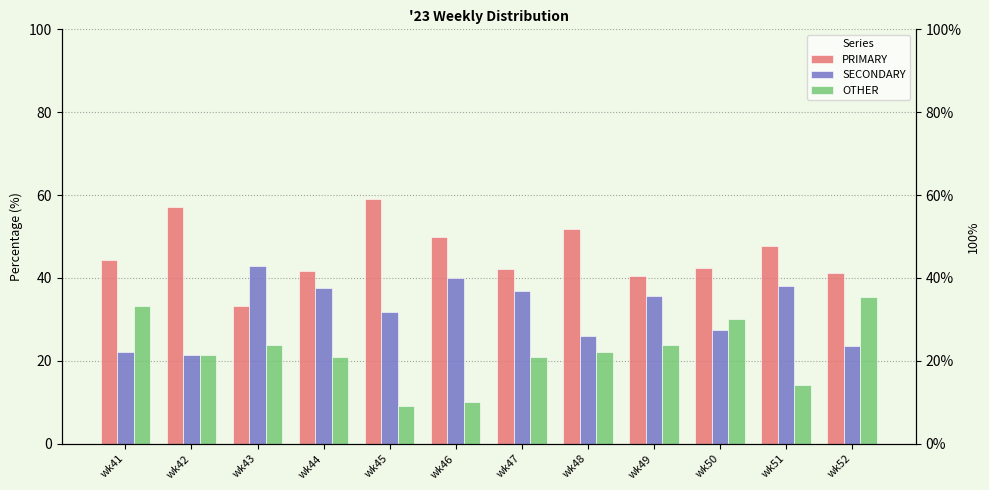

True or false: PRIMARY has a value of 41.7 at wk44.

True